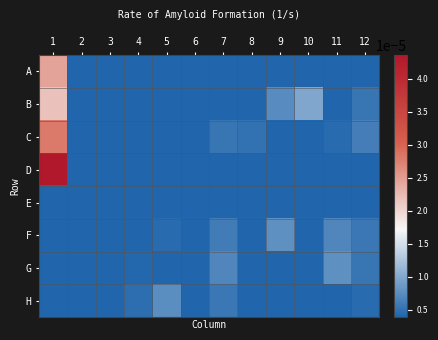

List the series in order of their peak value, lowest first.

E, H, F, G, B, A, C, D